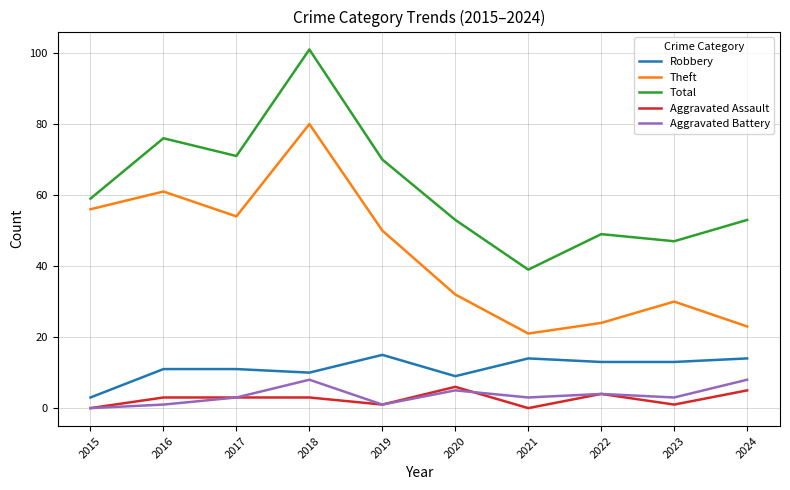

True or false: Theft has more than 1 interior local peaks.

True